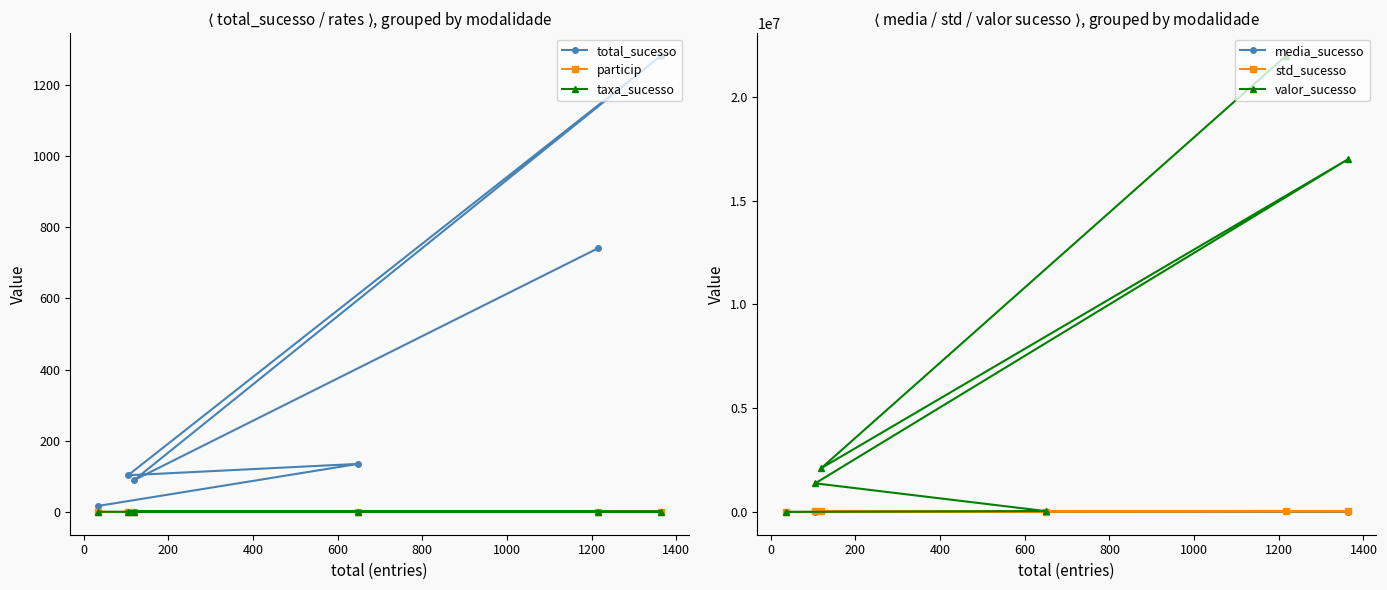

In particip, how many points are higher than both neighbors (excluding endpoints)?

2